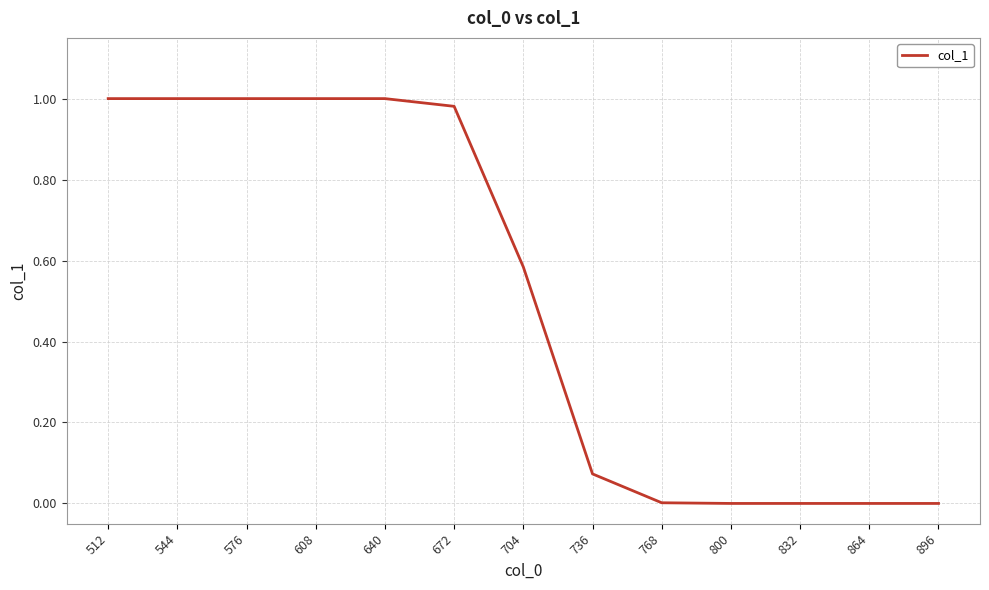

Between 544 and 736, which is larger?

544